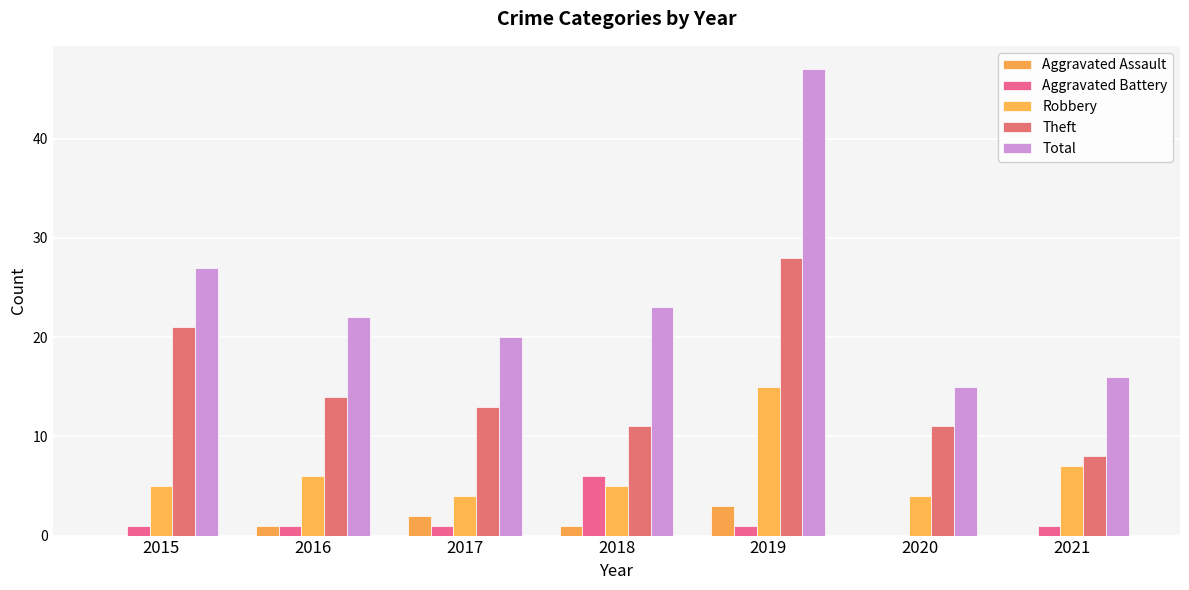

Does the chart contain stacked bars?

No